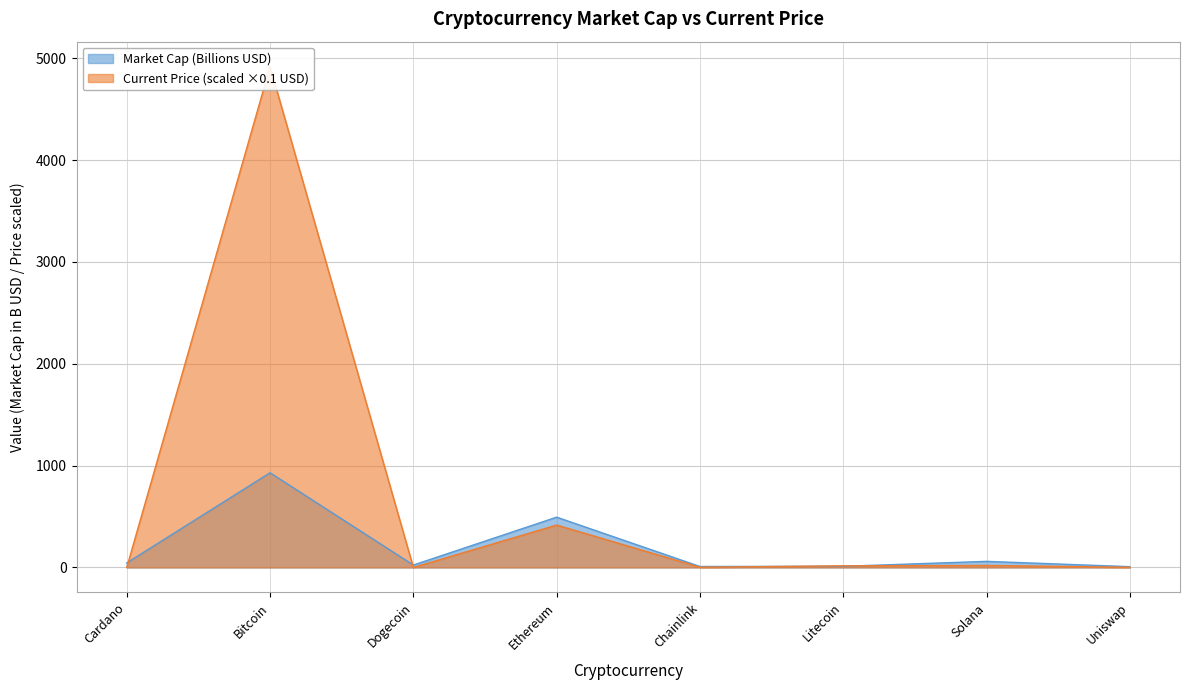

What position from the left is Bitcoin?

2